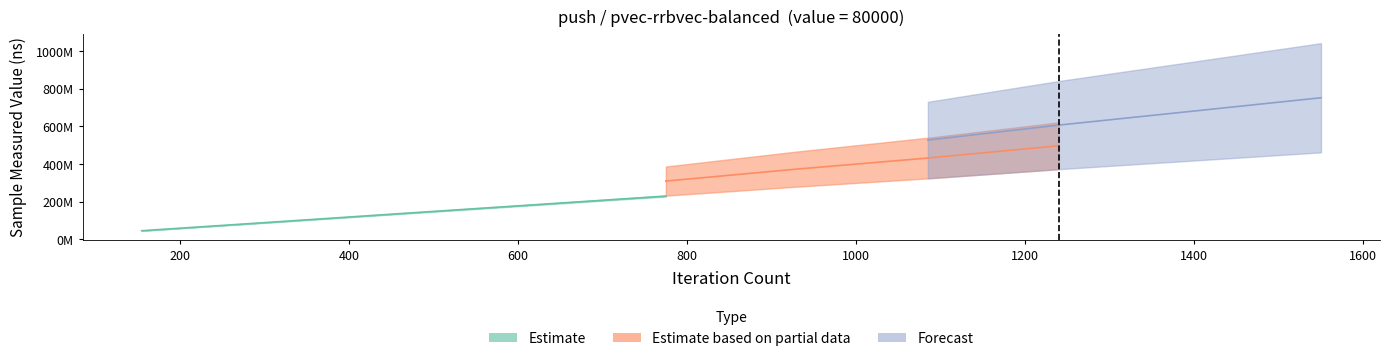

True or false: sample_measured_value has more than 0 points higher than both neighbors.

False